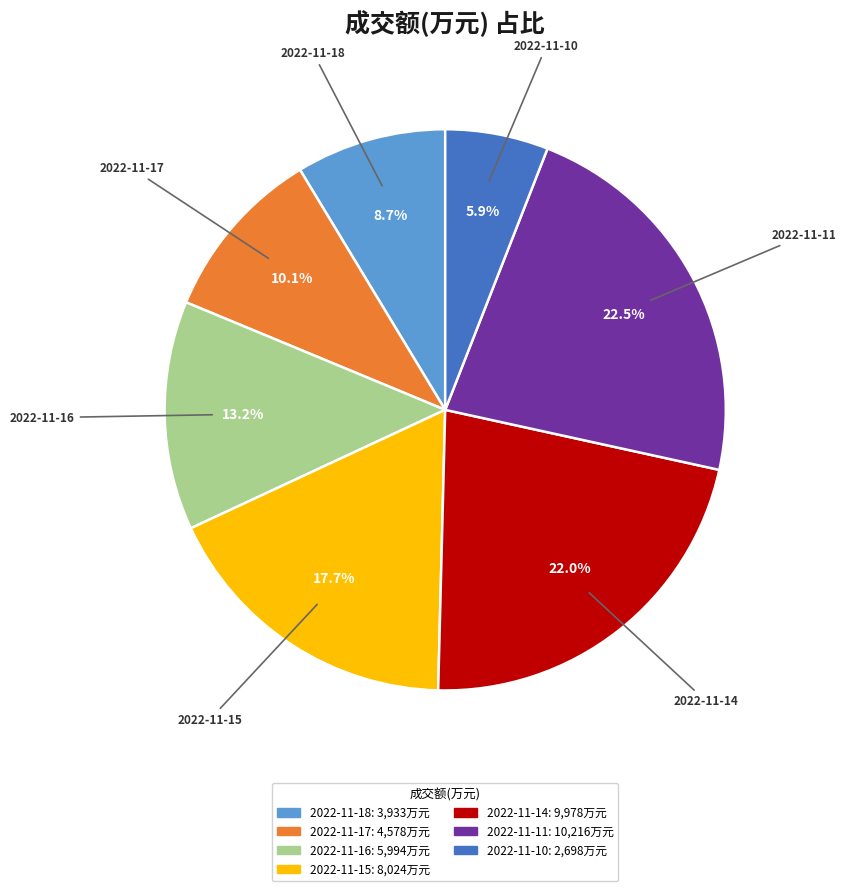

What is the ratio of the value at 2022-11-15 to the value at 2022-11-17?

1.8